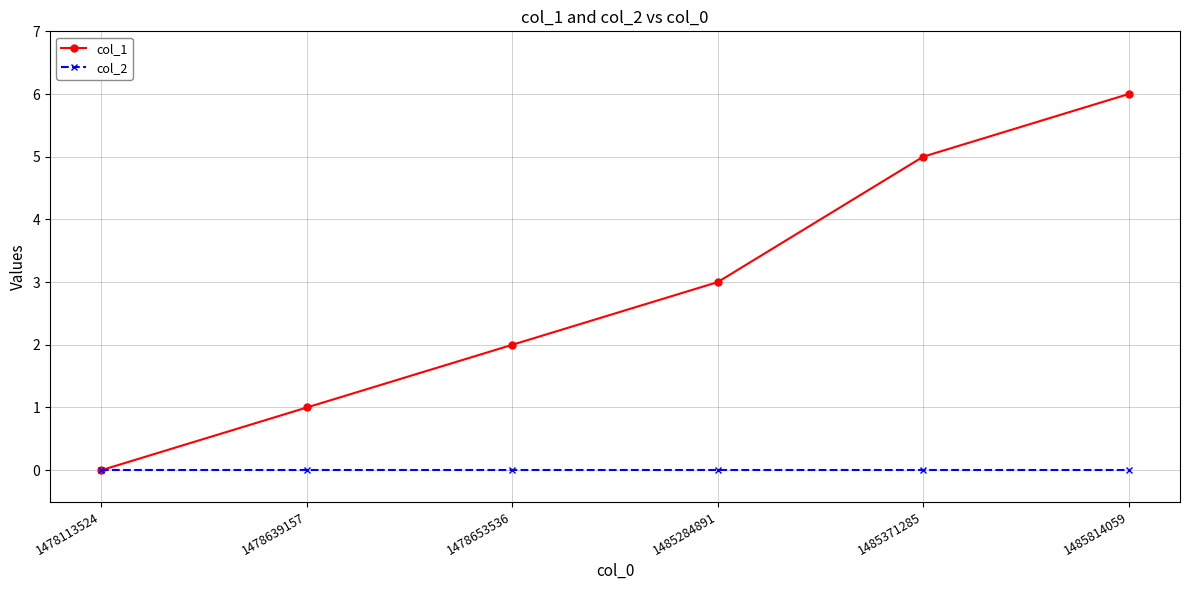

Which series has the largest total across all categories?

col_1